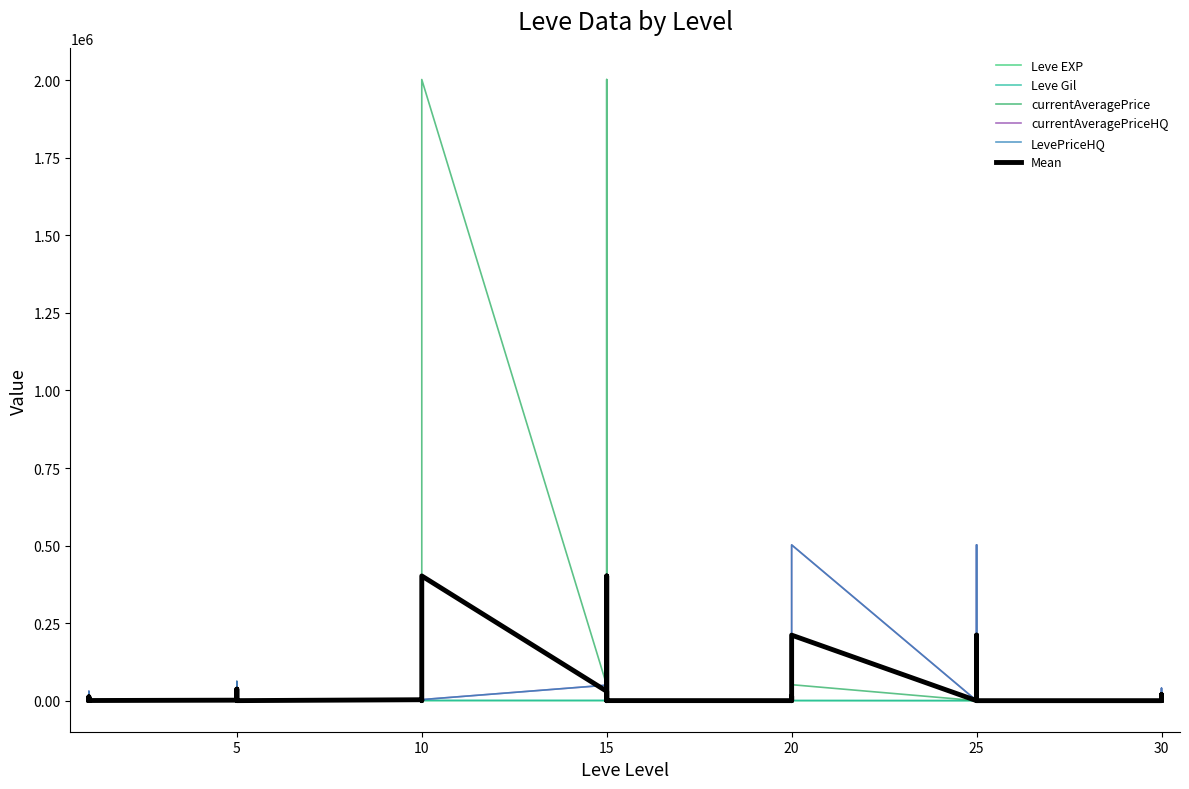

What is the label of the 19th point from the left?

15